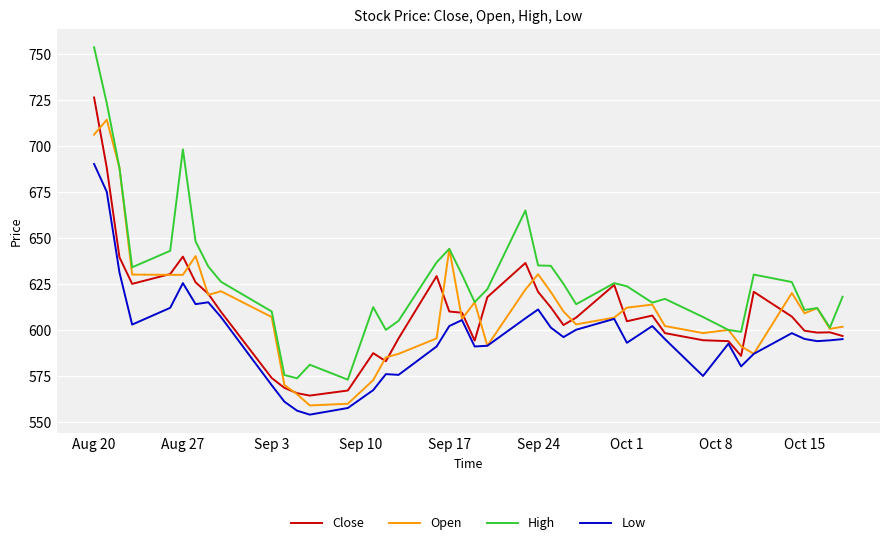

Which series has the widest spread of values?

High